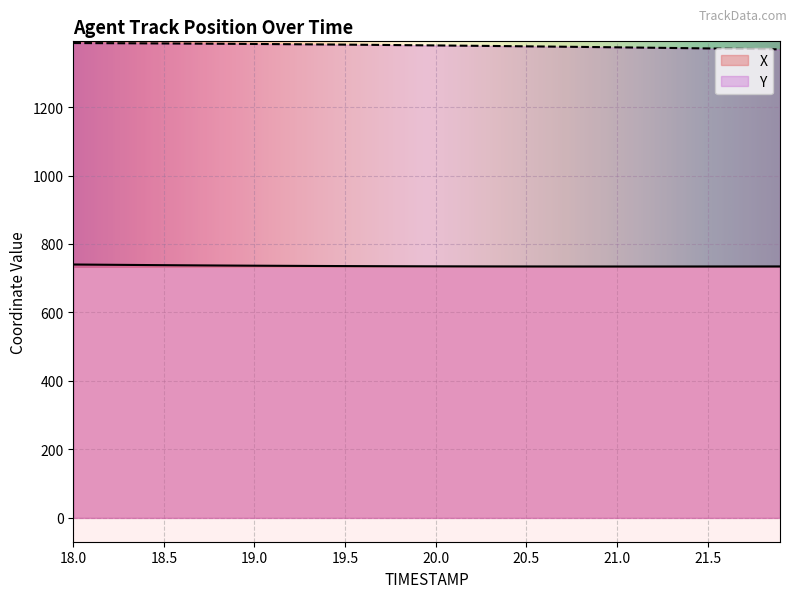

Reading left to right, list all the values displayed in this chart.

X: 740.1	739.7	739.3	738.9	738.5	738.1	737.8	737.5	737.1	736.9	736.6	736.3	736.1	735.9	735.7	735.5	735.3	735.1	735.0	734.9	734.8	734.7	734.6	734.5	734.4	734.4	734.3	734.3	734.3	734.3	734.3	734.3	734.3	734.3	734.3	734.3	734.3	734.4	734.4	734.4
Y: 1386.9	1386.7	1386.5	1386.2	1386.0	1385.7	1385.4	1385.1	1384.8	1384.5	1384.2	1383.8	1383.5	1383.1	1382.7	1382.2	1381.8	1381.3	1380.9	1380.4	1379.9	1379.4	1378.9	1378.4	1377.8	1377.3	1376.7	1376.2	1375.6	1375.0	1374.4	1373.8	1373.1	1372.5	1371.8	1371.2	1370.5	1369.8	1369.1	1368.4